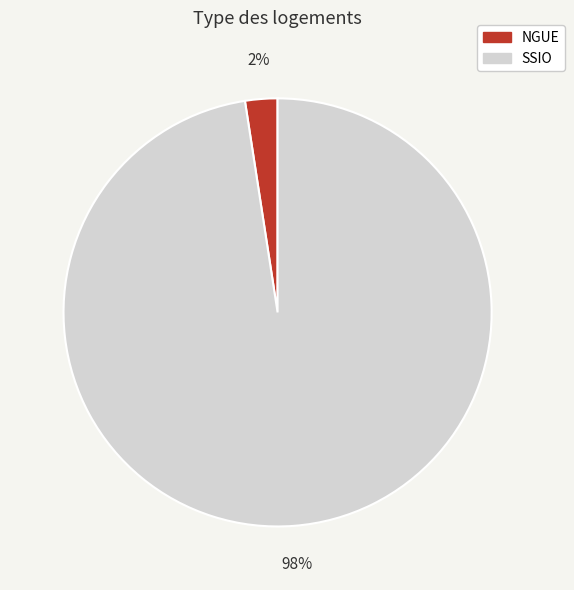

To the nearest percent, what percentage of the pie is SSIO?

98%